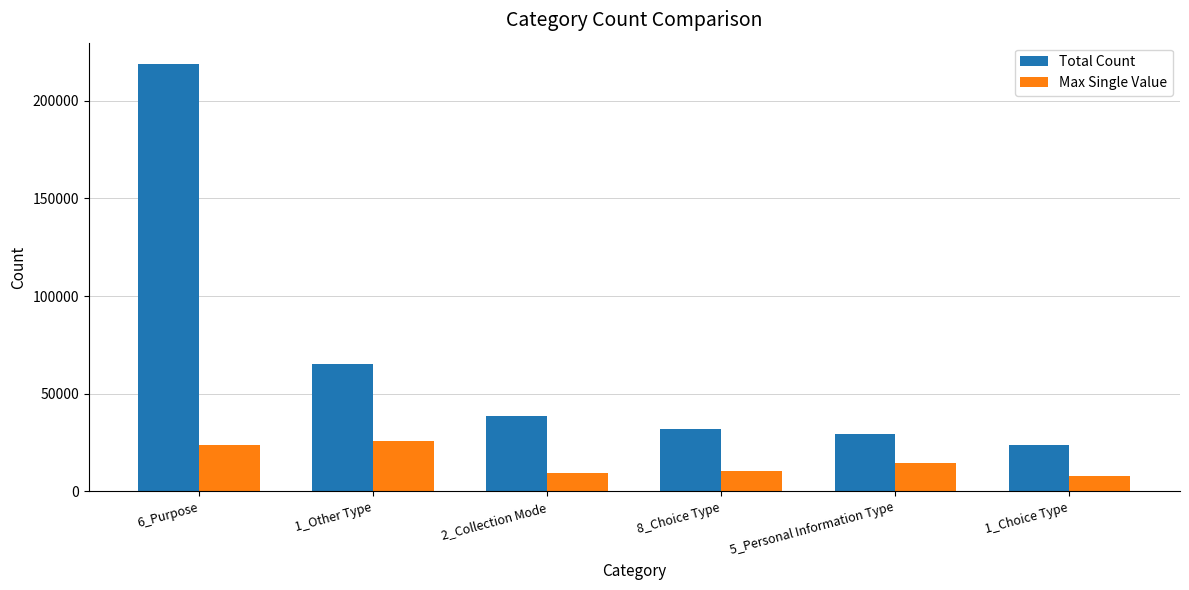

At which label is Total Count closest to 121384?

1_Other Type